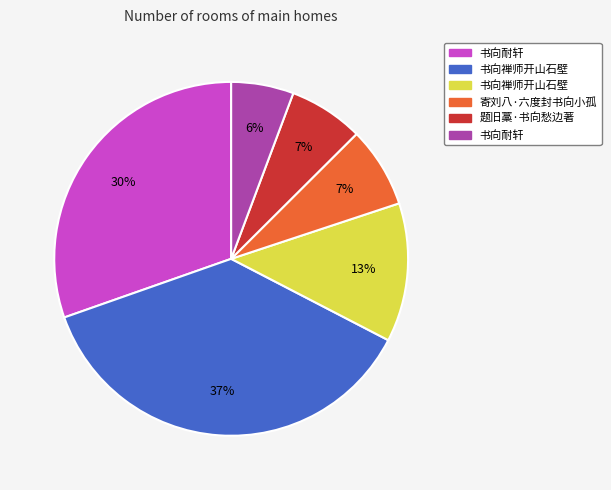

Does any single category account for the majority?

No